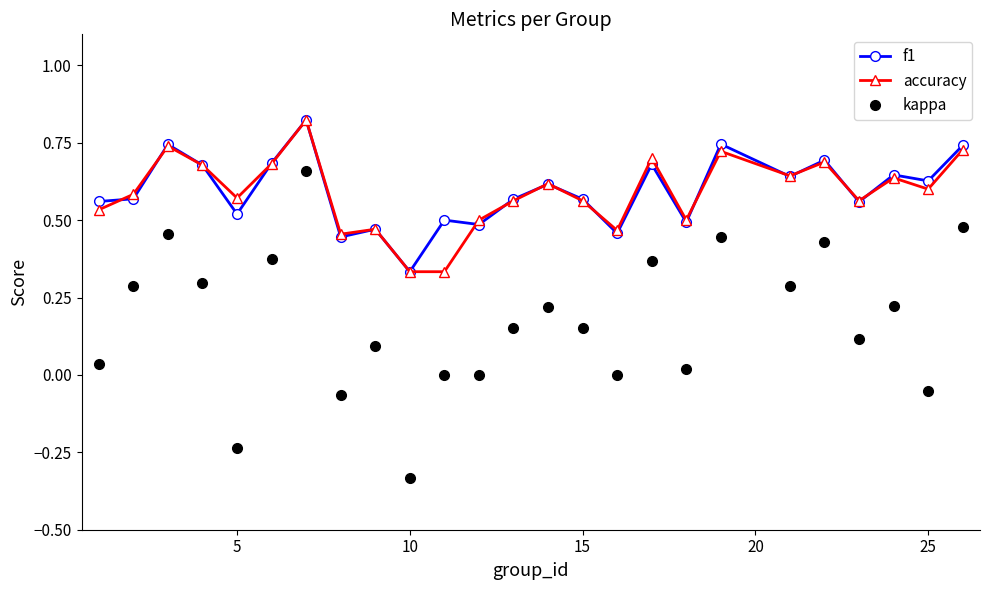

What are all the series names shown in the legend?

f1, accuracy, kappa